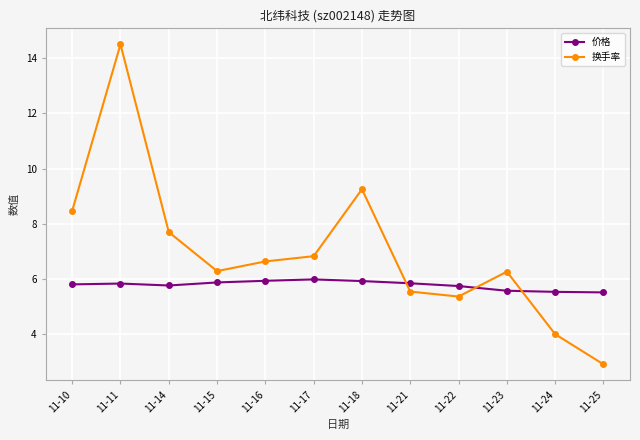

What is the total value across all series at 11-22?

11.1